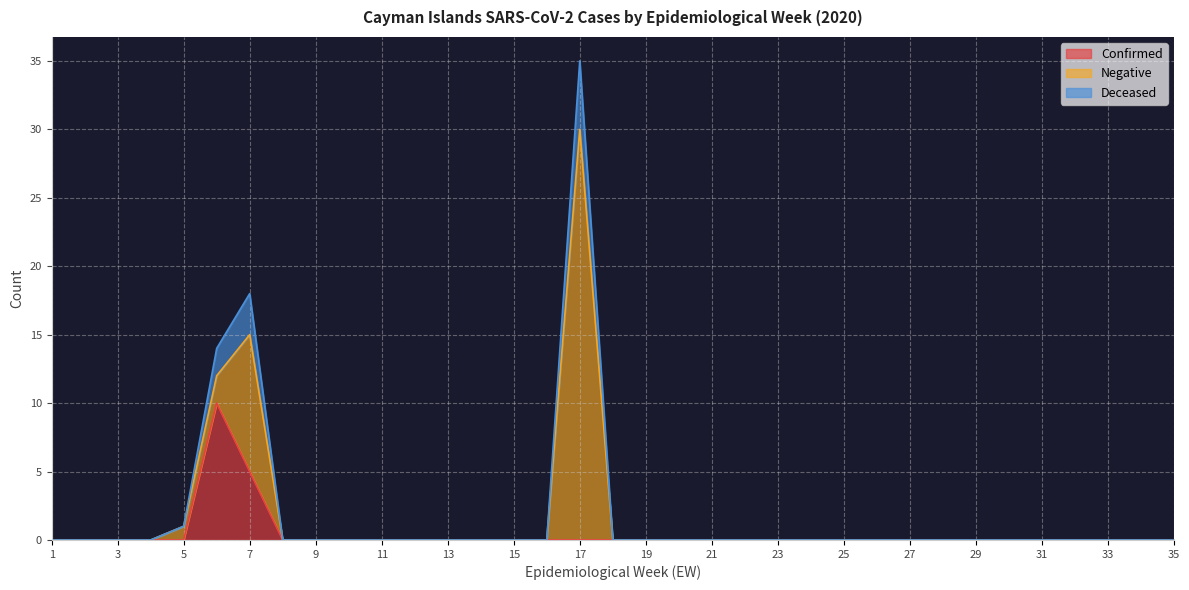

True or false: Deceased and Confirmed cross at least once.

False